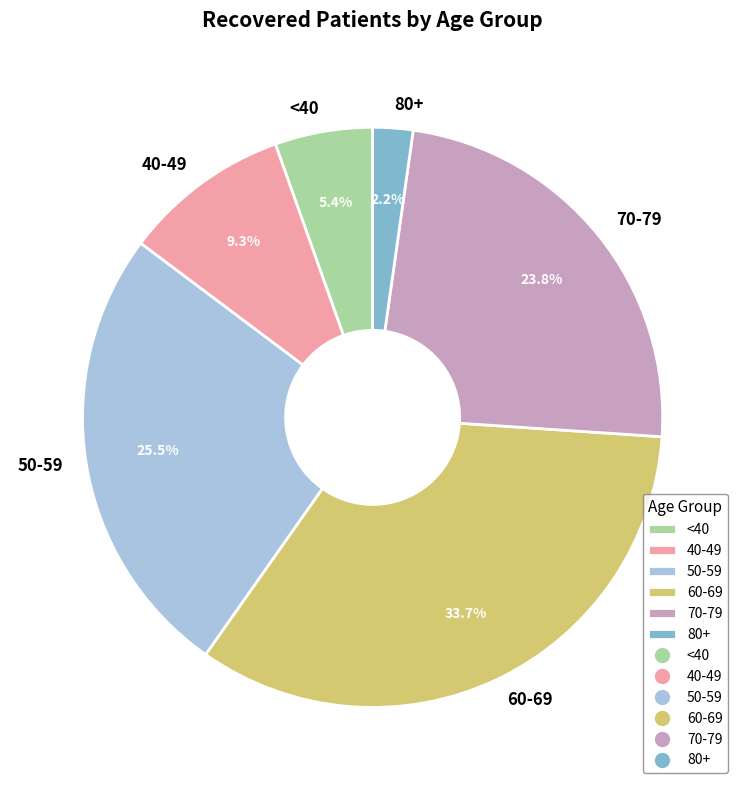

Do 60-69 and <40 together represent more than half of the pie?

No